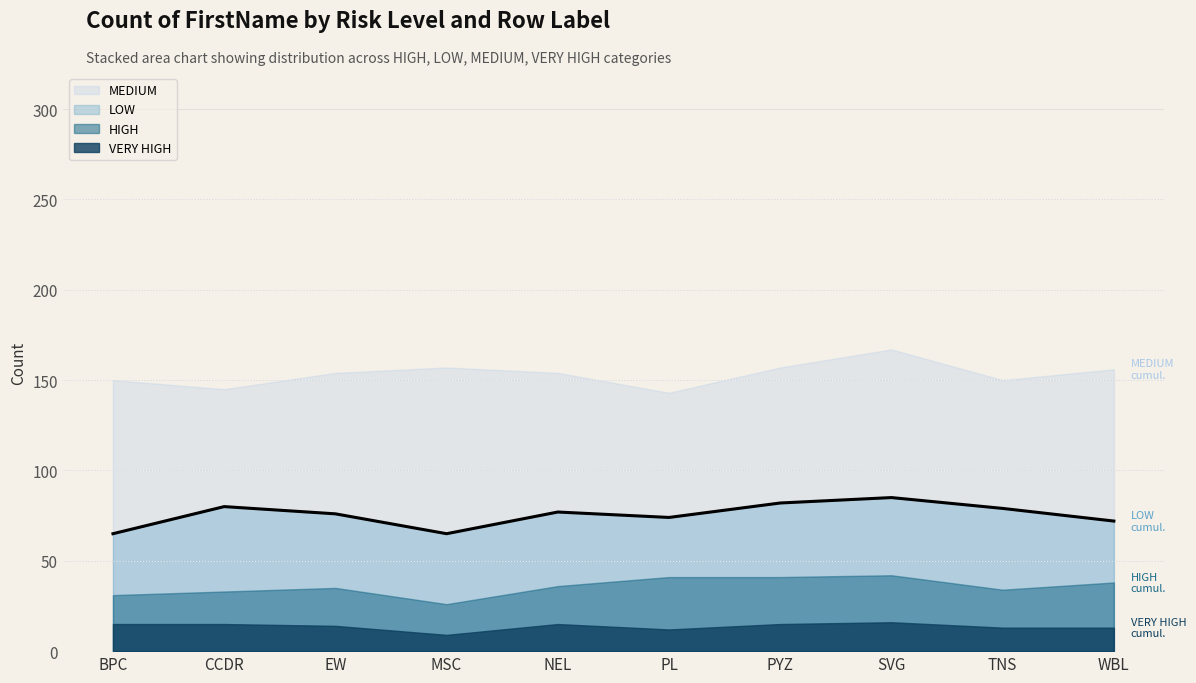

What is the sum of all values?

755